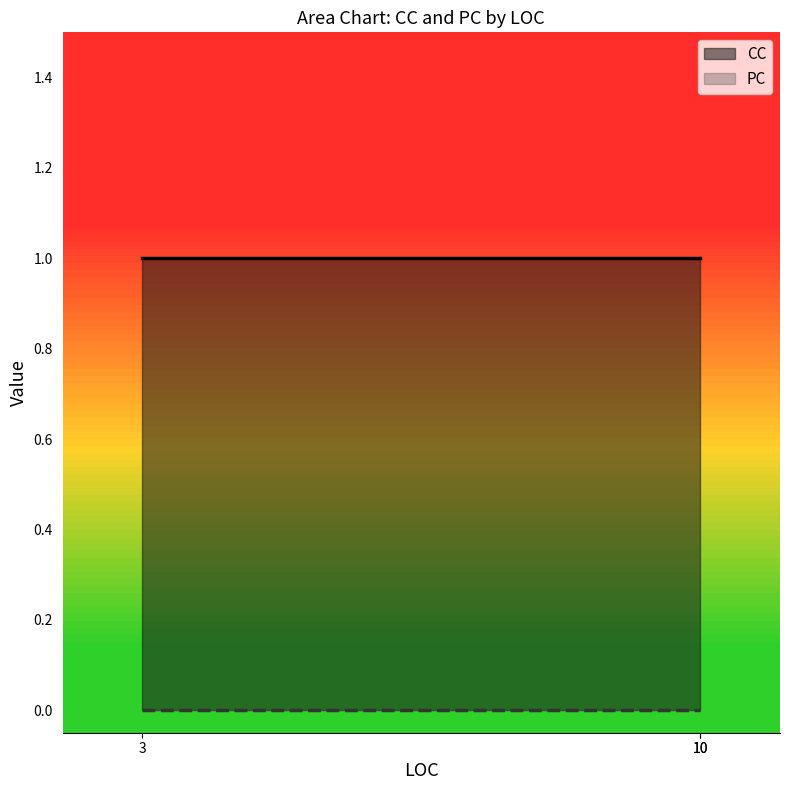

What is the greatest value displayed?

1